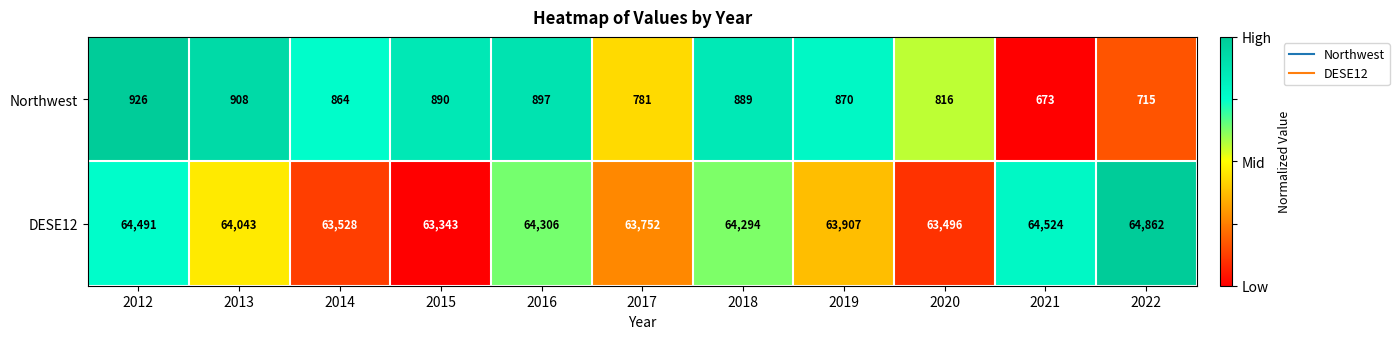

What is the average value of the Northwest series?

839